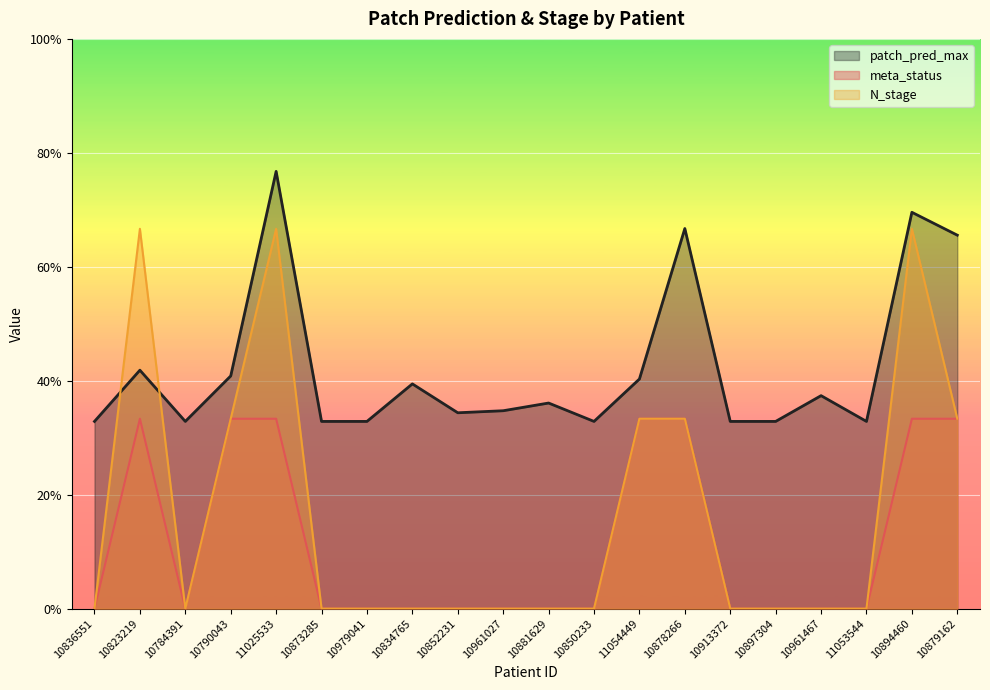

Rank the series by their maximum value, from highest to lowest.

patch_pred_max, N_stage, meta_status